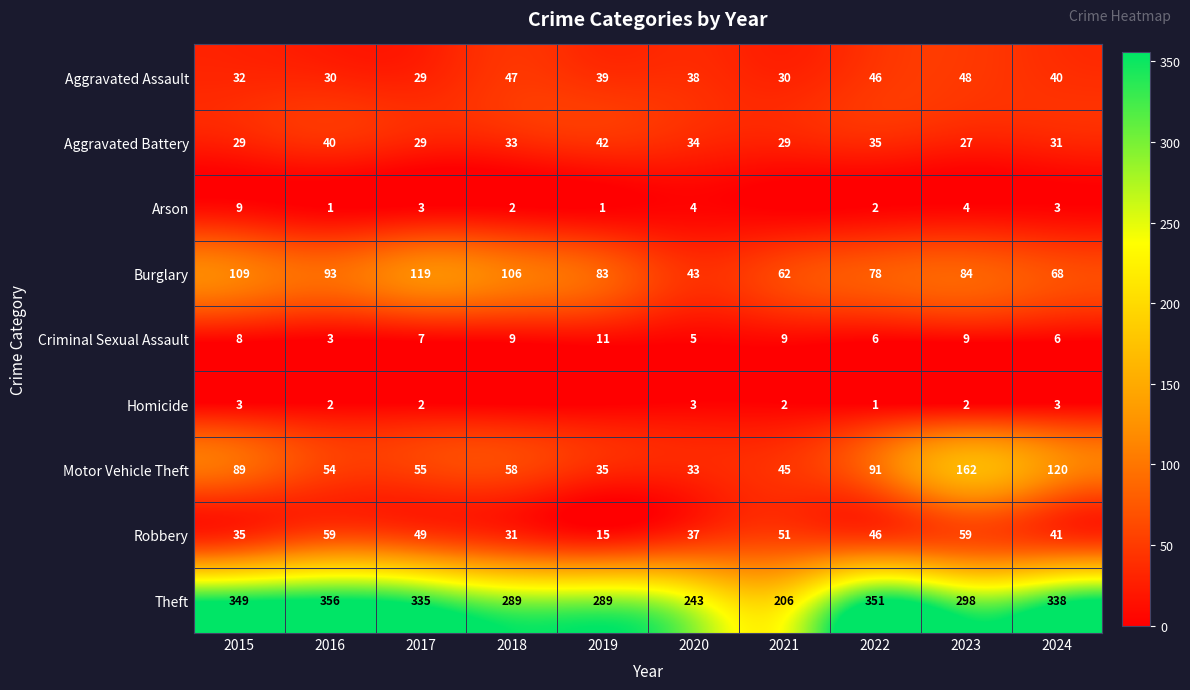

Is the value of Motor Vehicle Theft at 2015 greater than the value of Criminal Sexual Assault at 2024?

Yes